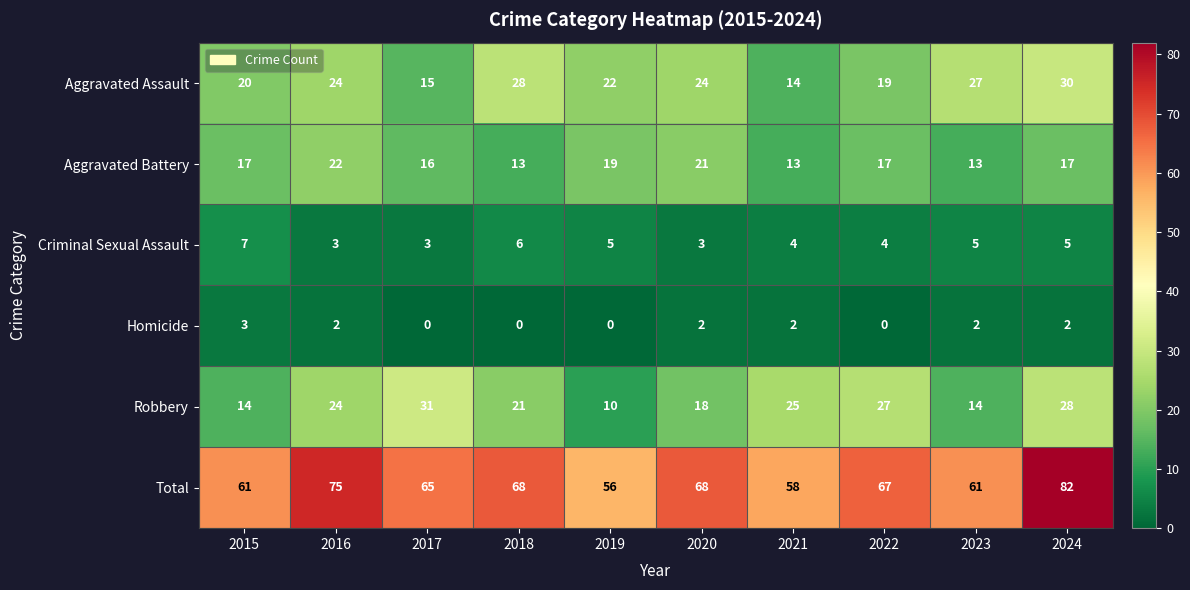

At which category is the sum across all series the highest?

2024